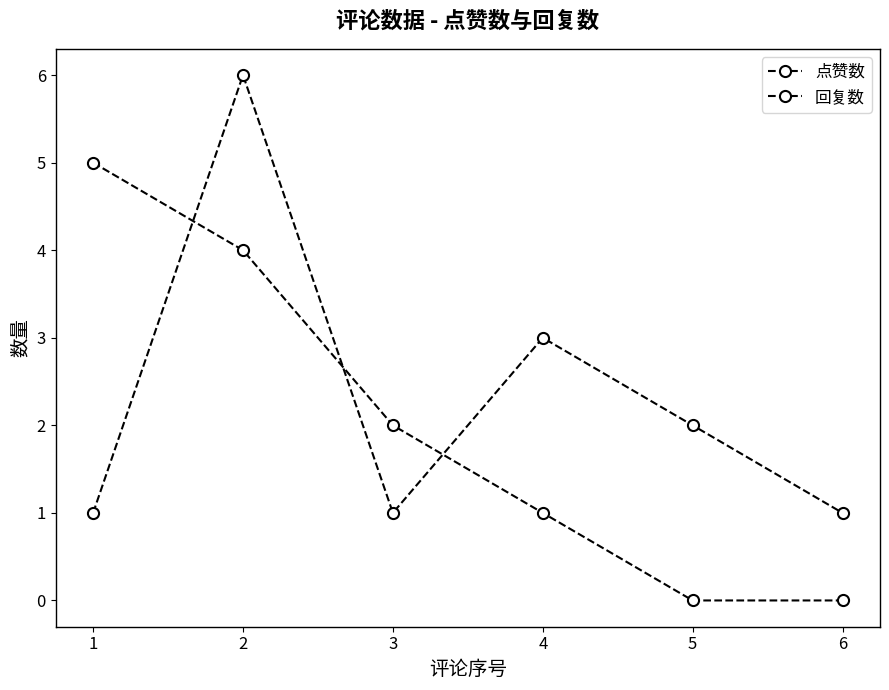

How many data points in 点赞数 are less than 2?

3